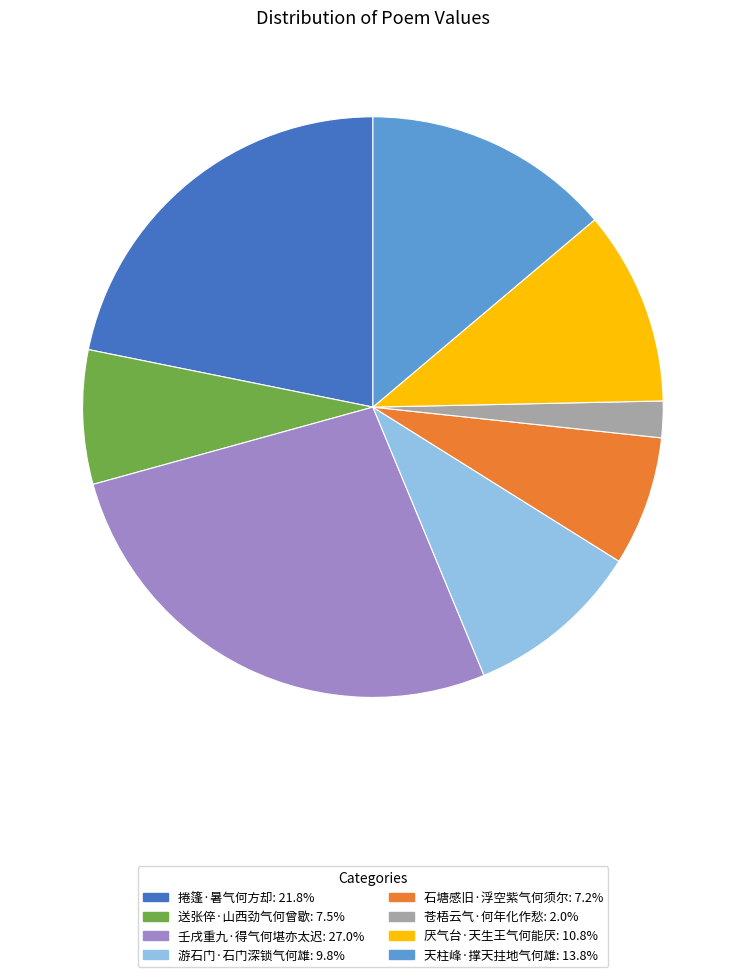

Does 石塘感旧·浮空紫气何须尔: 7.2% represent more than half of the total?

No